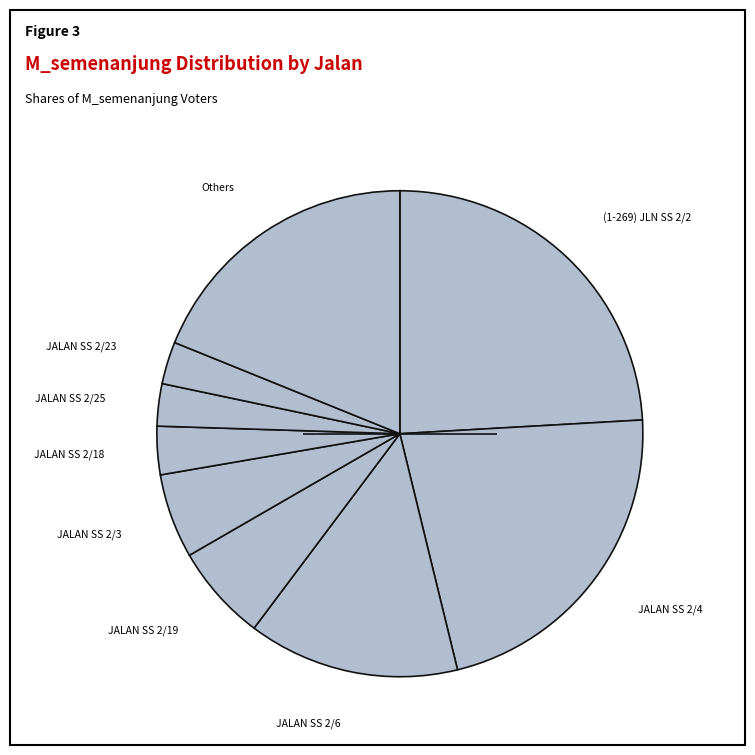

How many segments does this pie chart have?

9